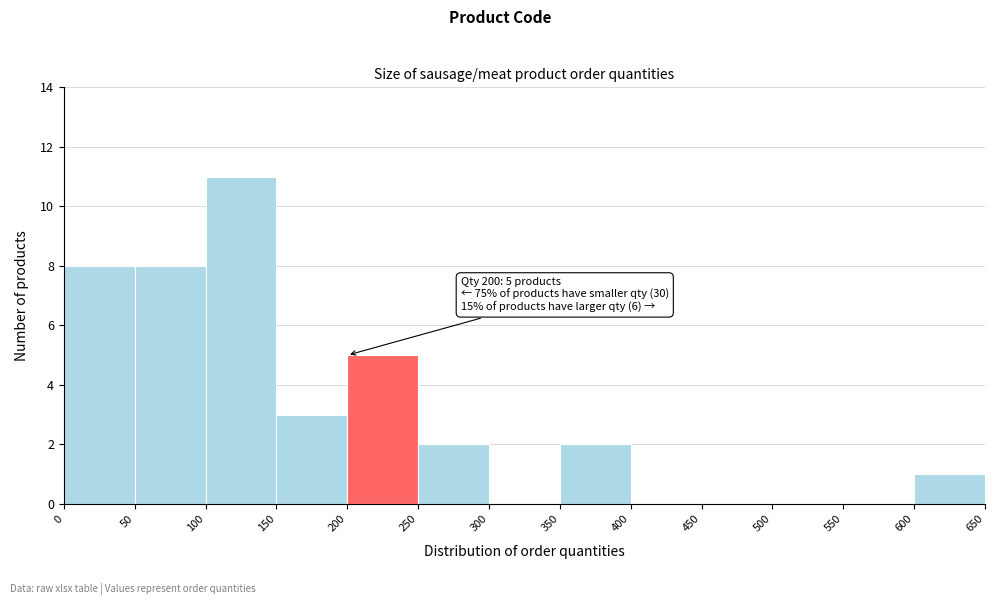

Which range on the x-axis has the tallest bar?

100 to 150